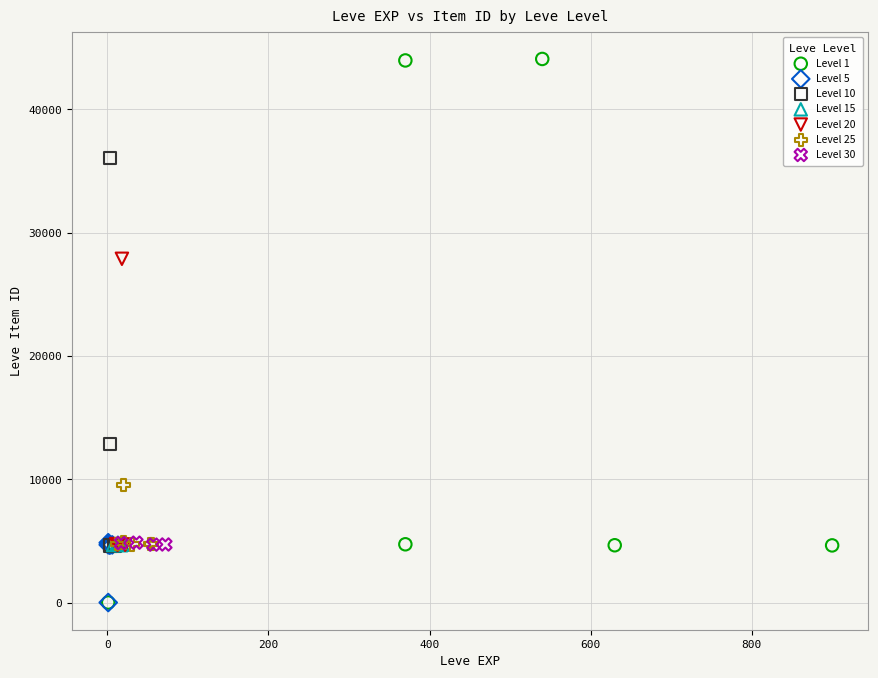

Which series reaches the maximum Y coordinate?

Level 1